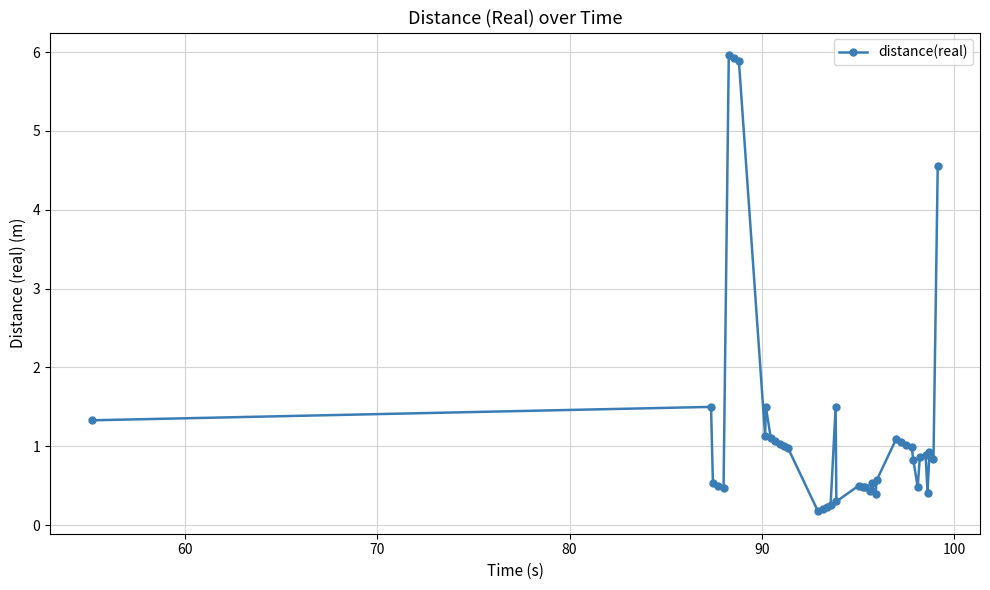

What is the maximum value shown in the chart?

6.0